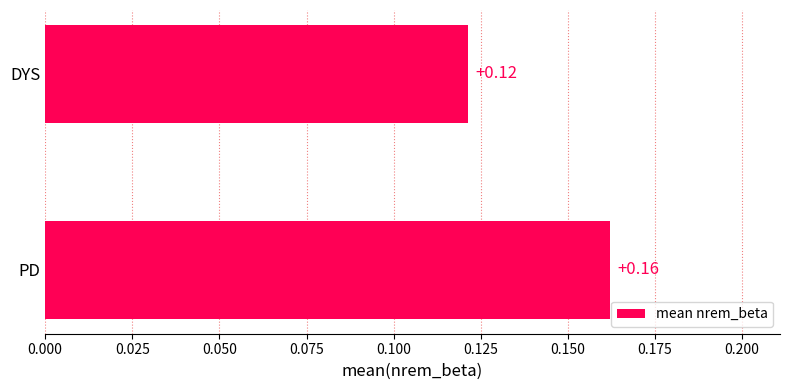

Rank the categories by value from lowest to highest.

DYS, PD